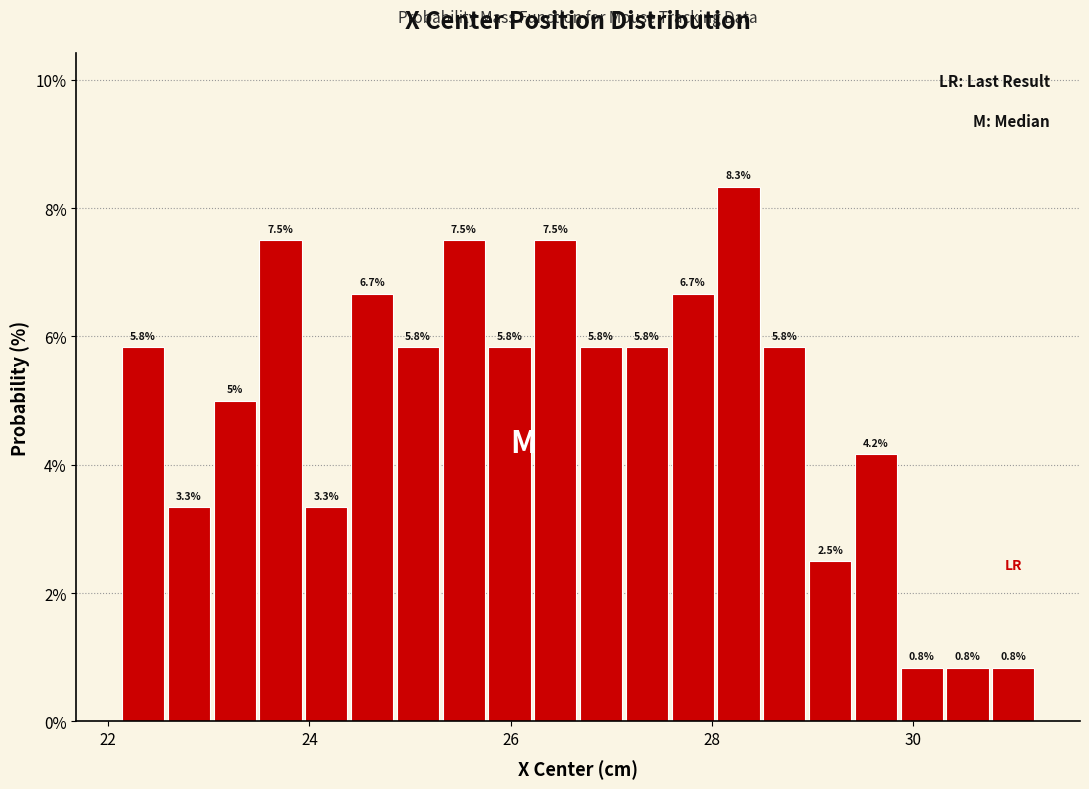

Around what value on the x-axis is the tallest bar? Give the approximate position of its centre, as read against the axis.

28.2